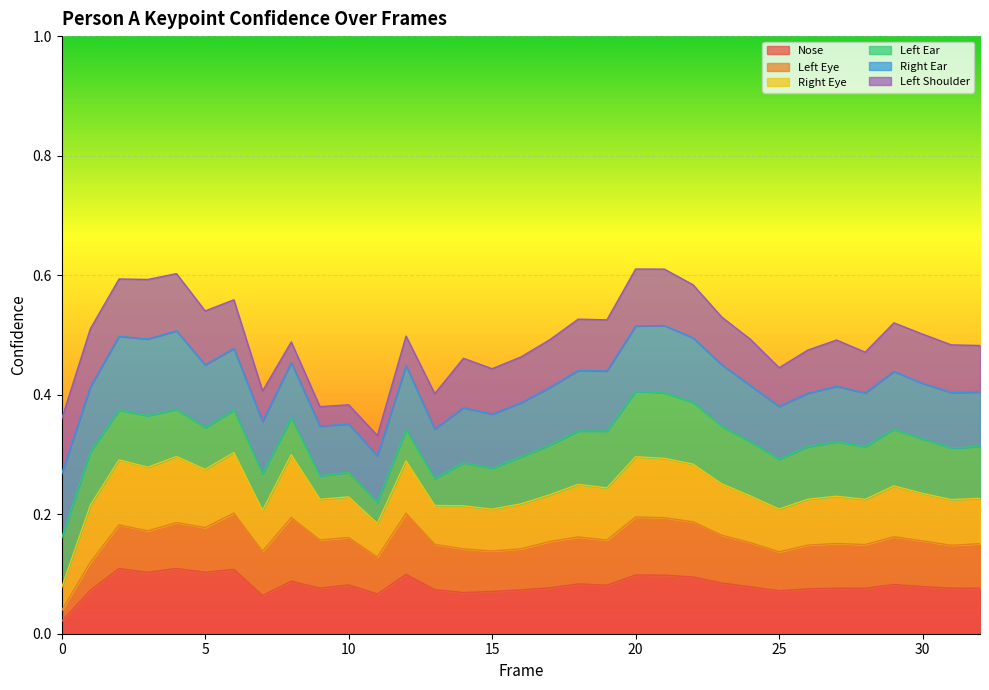

True or false: a_left_shoulder_confidence has a value of 0.3 at 6.

False